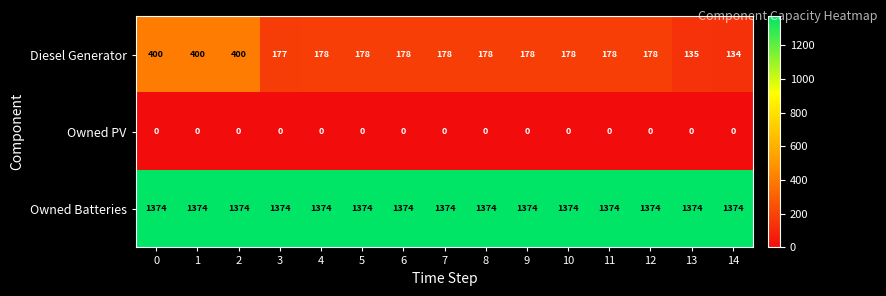

What is the maximum value shown in the chart?

1374